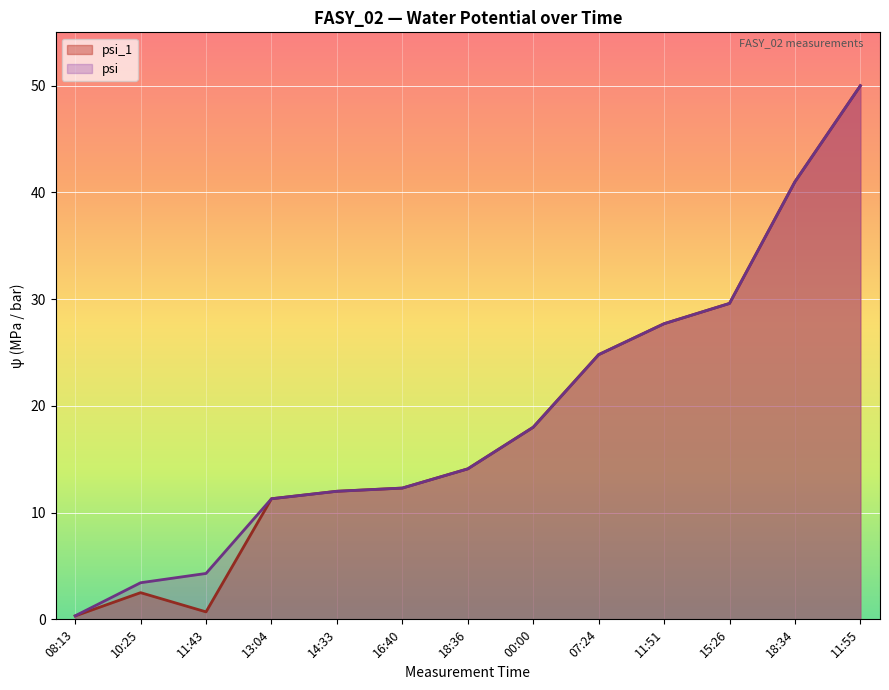

What is the minimum value for psi?

0.3